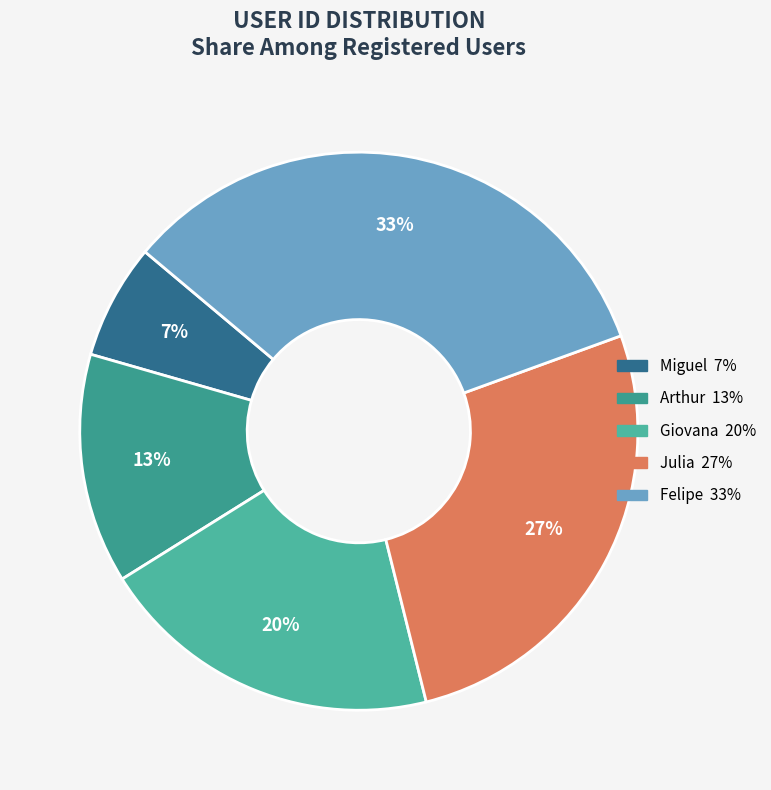

What is the ratio of the value at Giovana to the value at Miguel?

3.0